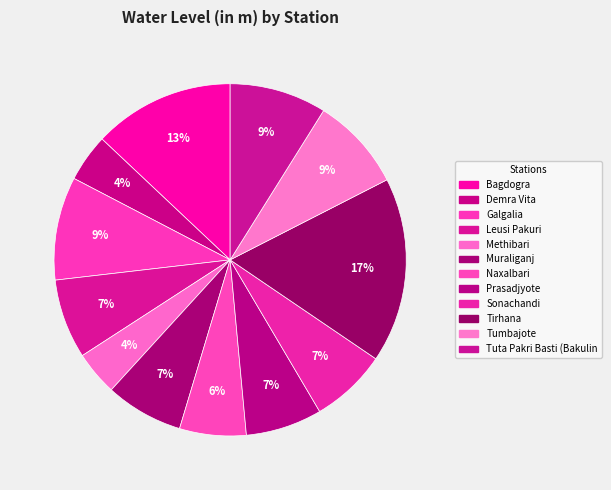

Which has a higher value, Demra Vita or Naxalbari?

Naxalbari